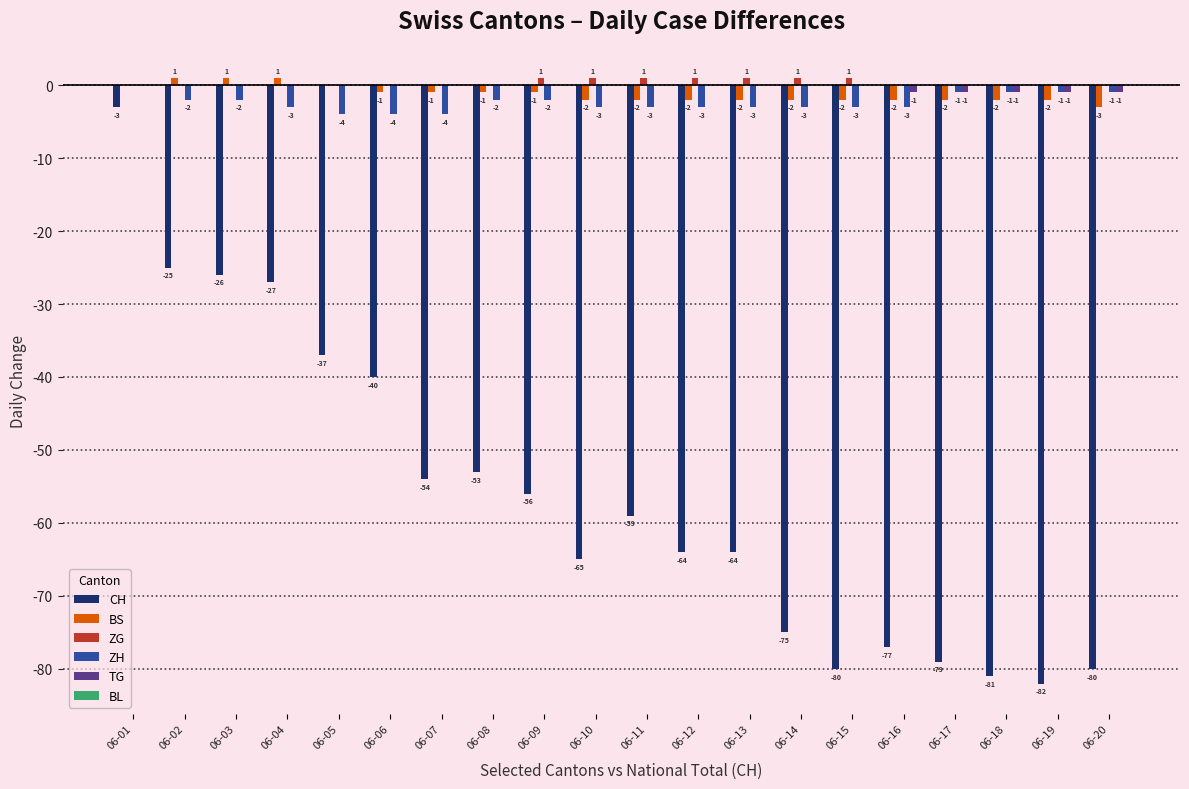

Reading left to right, transcribe all the data shown in this chart.

CH: 06-01=-3	06-02=-25	06-03=-26	06-04=-27	06-05=-37	06-06=-40	06-07=-54	06-08=-53	06-09=-56	06-10=-65	06-11=-59	06-12=-64	06-13=-64	06-14=-75	06-15=-80	06-16=-77	06-17=-79	06-18=-81	06-19=-82	06-20=-80
BS: 06-01=0	06-02=1	06-03=1	06-04=1	06-05=0	06-06=-1	06-07=-1	06-08=-1	06-09=-1	06-10=-2	06-11=-2	06-12=-2	06-13=-2	06-14=-2	06-15=-2	06-16=-2	06-17=-2	06-18=-2	06-19=-2	06-20=-3
ZG: 06-01=0	06-02=0	06-03=0	06-04=0	06-05=0	06-06=0	06-07=0	06-08=0	06-09=1	06-10=1	06-11=1	06-12=1	06-13=1	06-14=1	06-15=1	06-16=0	06-17=0	06-18=0	06-19=0	06-20=0
ZH: 06-01=0	06-02=-2	06-03=-2	06-04=-3	06-05=-4	06-06=-4	06-07=-4	06-08=-2	06-09=-2	06-10=-3	06-11=-3	06-12=-3	06-13=-3	06-14=-3	06-15=-3	06-16=-3	06-17=-1	06-18=-1	06-19=-1	06-20=-1
TG: 06-01=0	06-02=0	06-03=0	06-04=0	06-05=0	06-06=0	06-07=0	06-08=0	06-09=0	06-10=0	06-11=0	06-12=0	06-13=0	06-14=0	06-15=0	06-16=-1	06-17=-1	06-18=-1	06-19=-1	06-20=-1